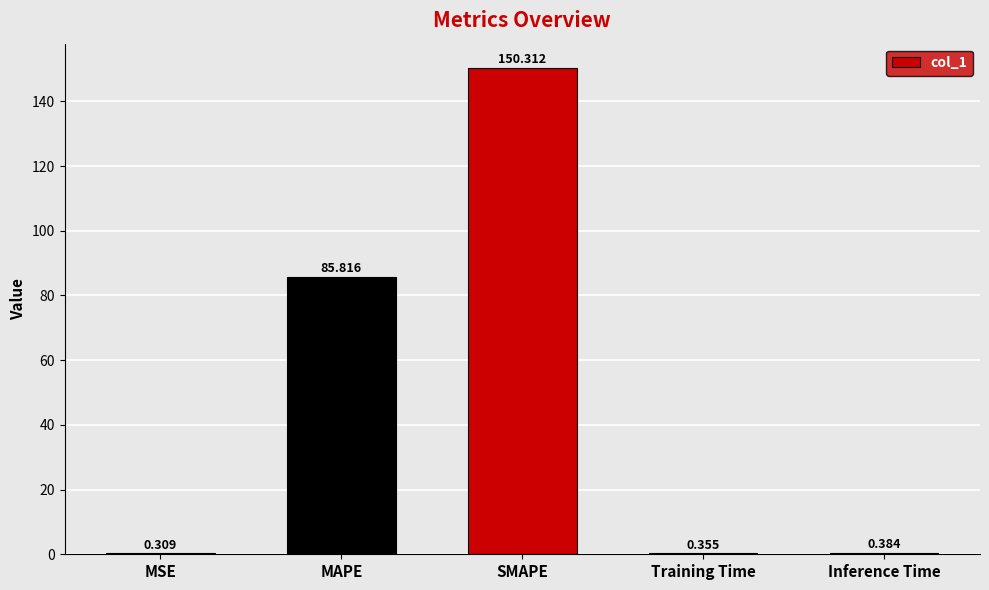

Which category has the highest value across all series?

SMAPE